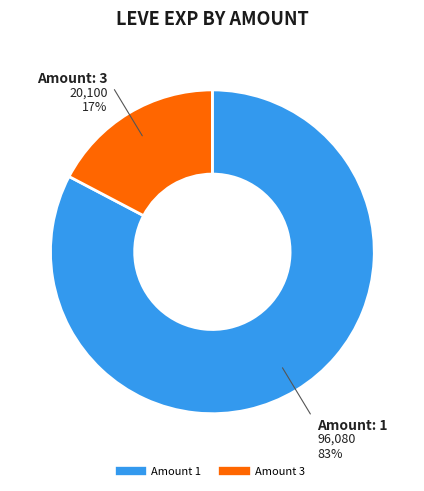

To the nearest percent, what is the average slice percentage?

50%